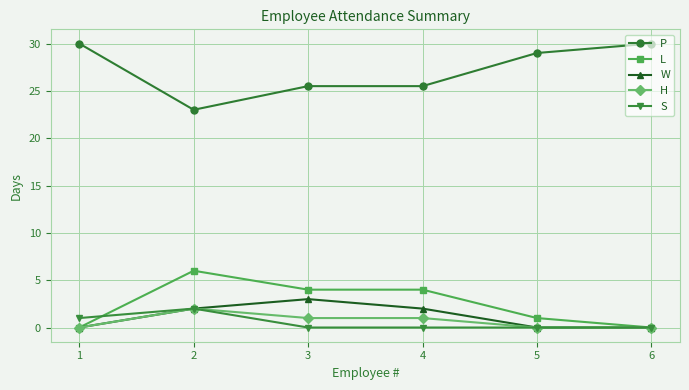

What is the average value of the L series?

2.5